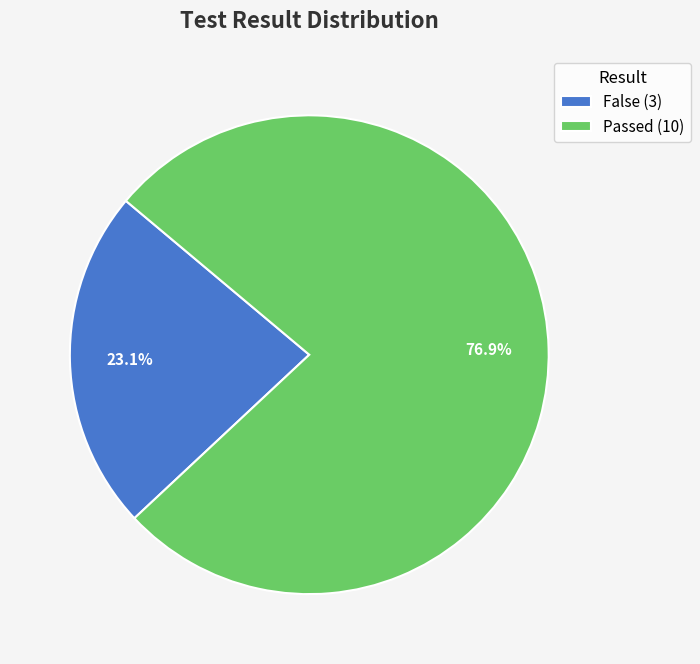

Count the number of slices in the pie.

2